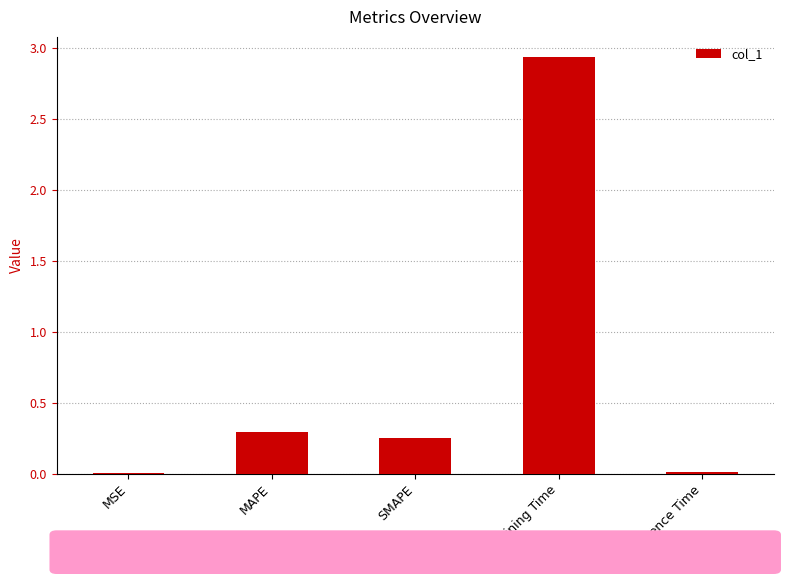

What is the sum of all values?

3.5